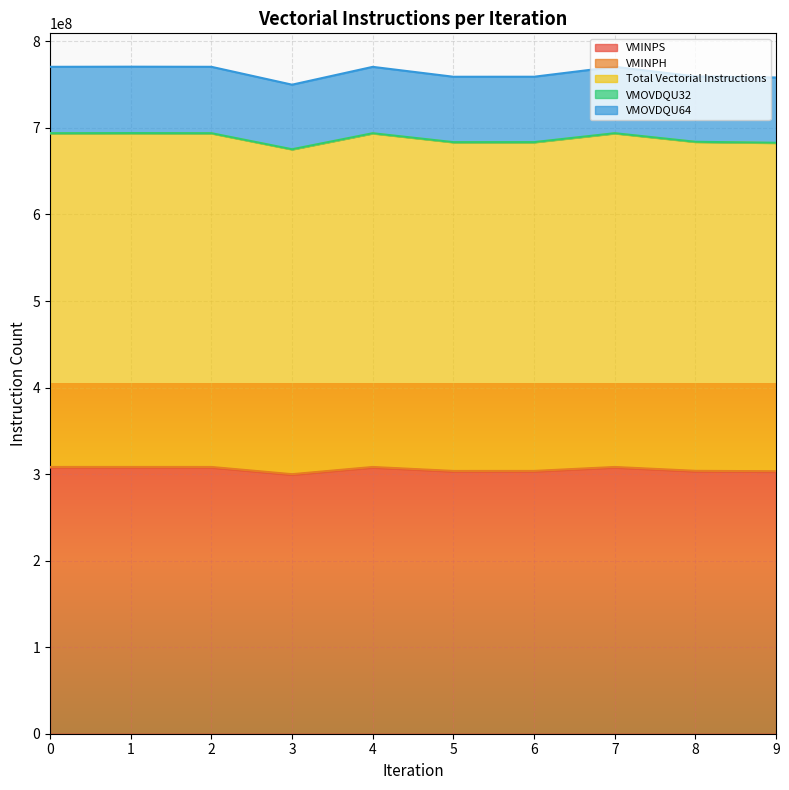

The value of Total Vectorial Instructions at 0 is 693899068. True or false?

True